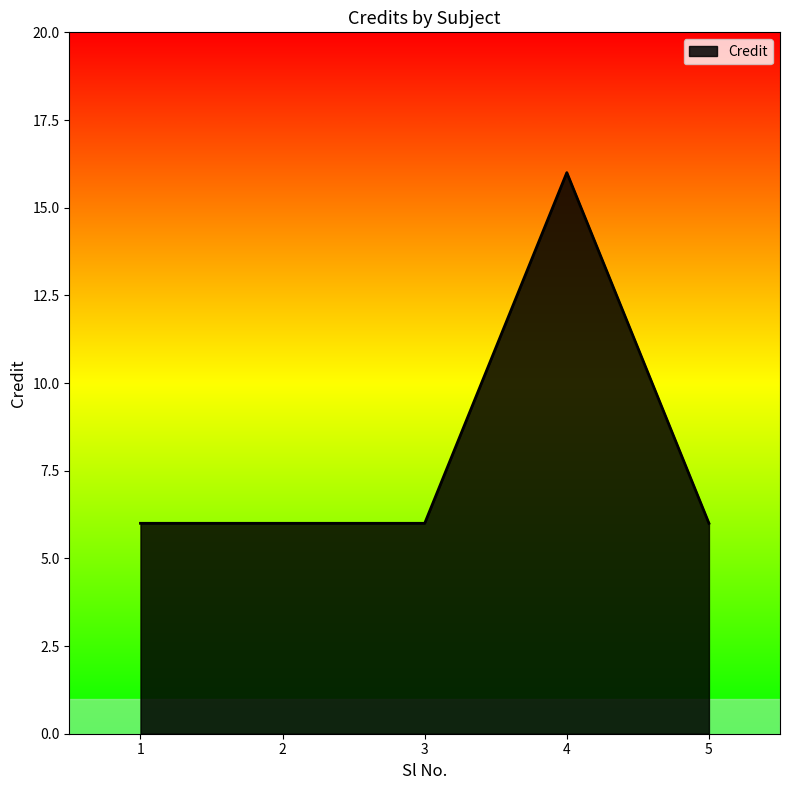

What value does the data have at 2, to the nearest 5?

5